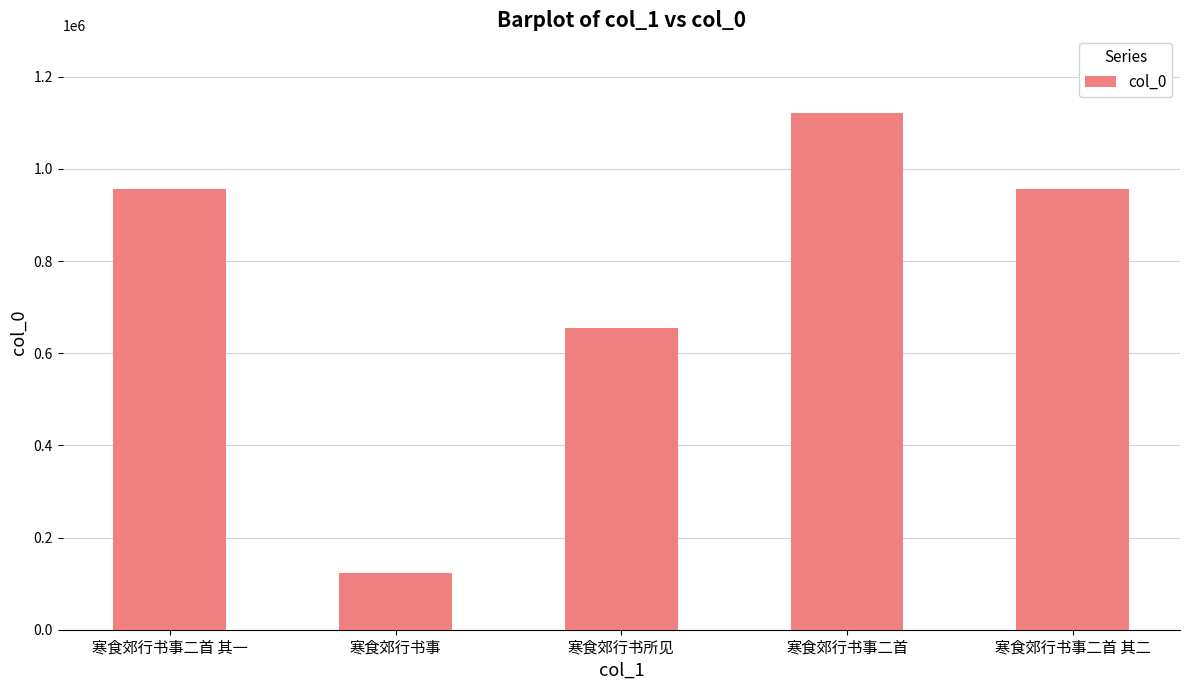

Which category has the highest value across all series?

寒食郊行书事二首